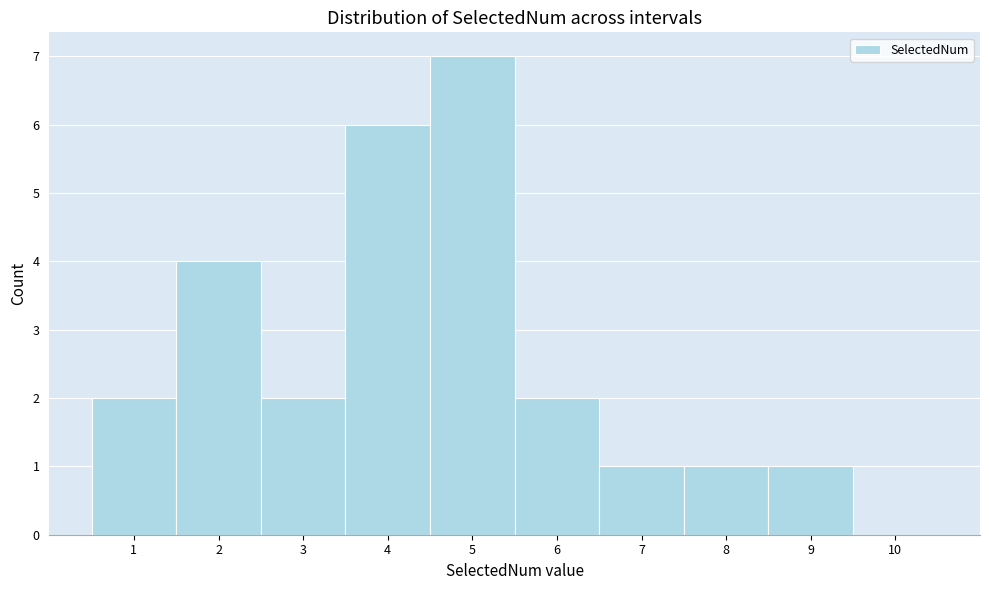

Reading left to right, transcribe all the data shown in this chart.

1=2	2=4	3=2	4=6	5=7	6=2	7=1	8=1	9=1	10=0